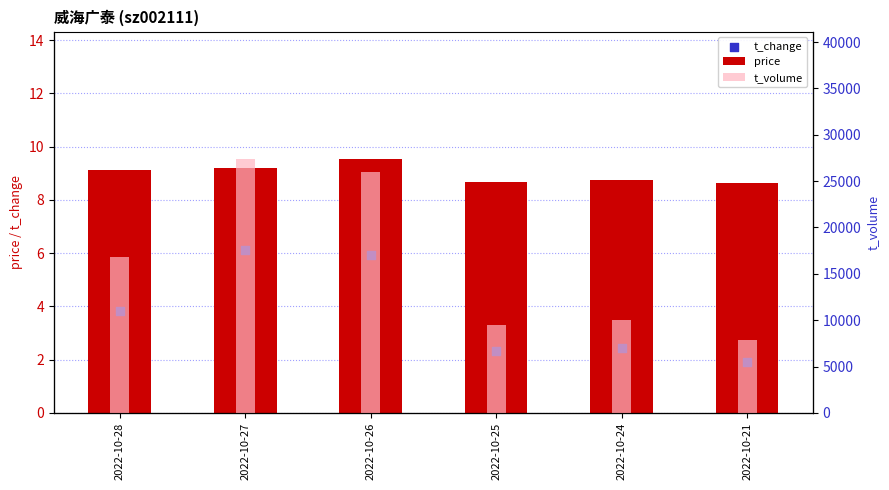

Which series reaches the minimum Y coordinate?

t_change